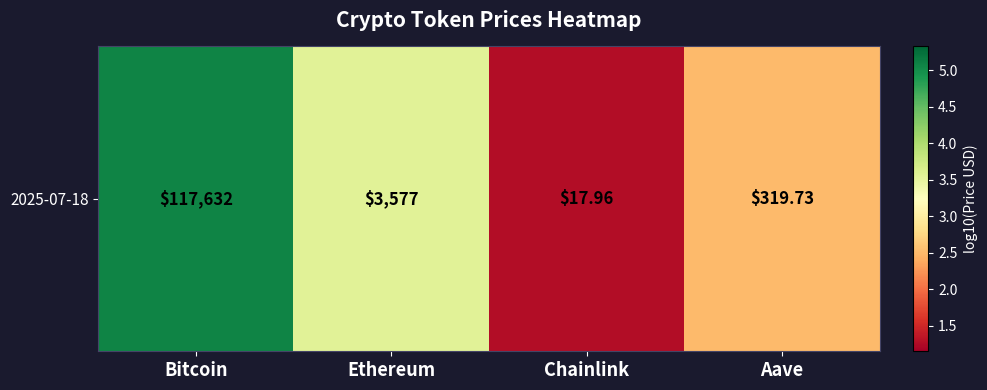

Where does the data first go above 3?

Bitcoin